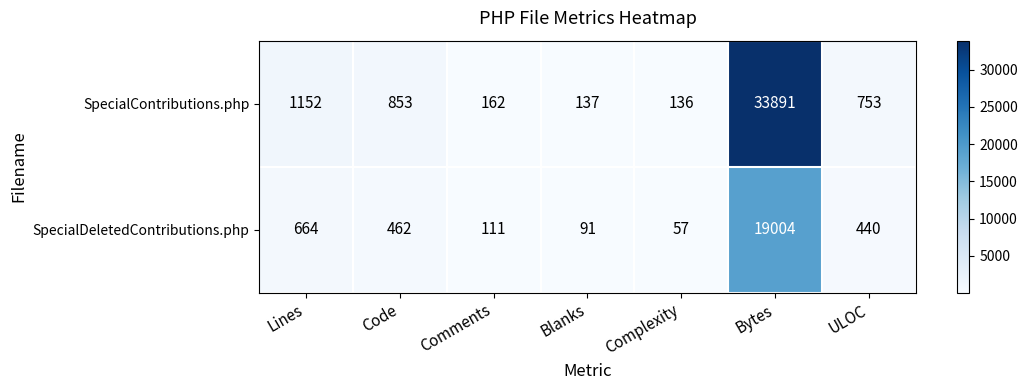

The SpecialDeletedContributions.php series shows 111 at Comments. True or false?

True